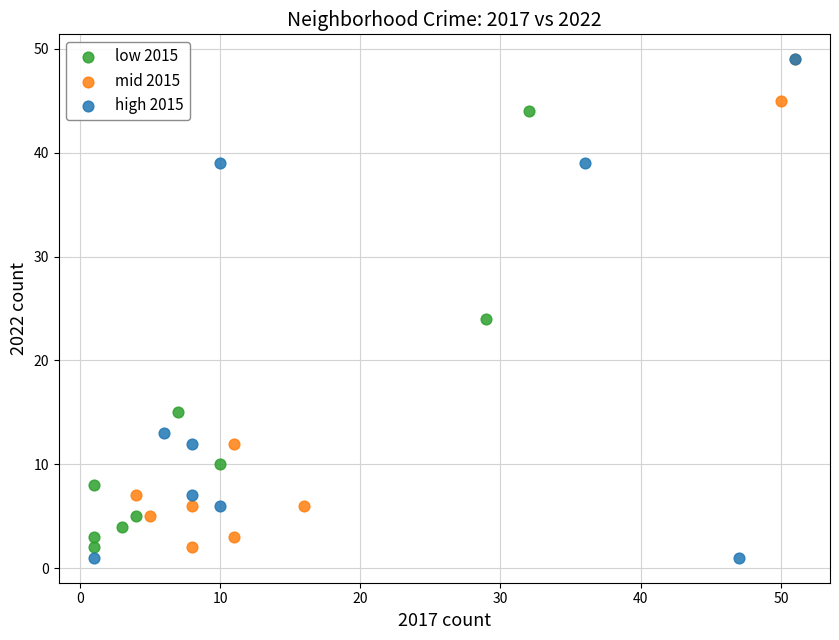

Which series contains the lowest Y value?

high 2015